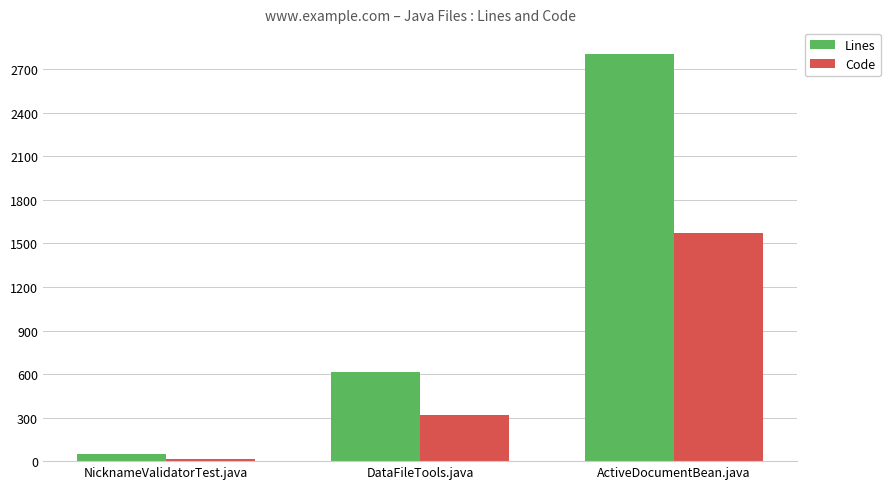

Reading left to right, list all the values displayed in this chart.

Lines: 47	614	2804
Code: 14	316	1573